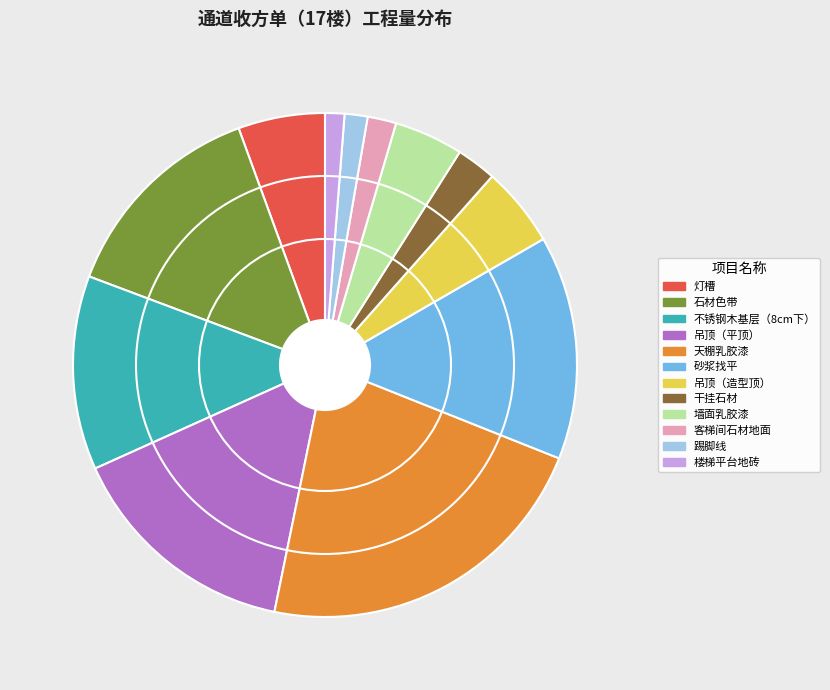

What is the largest slice in the pie chart?

天棚乳胶漆